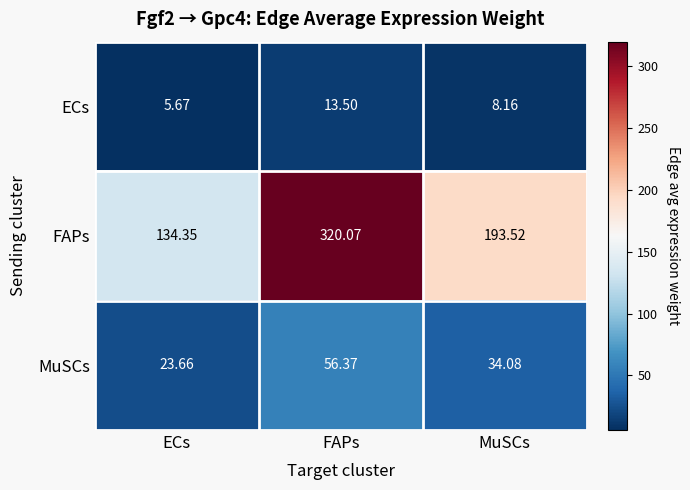

Which series has the largest range (max minus min)?

FAPs